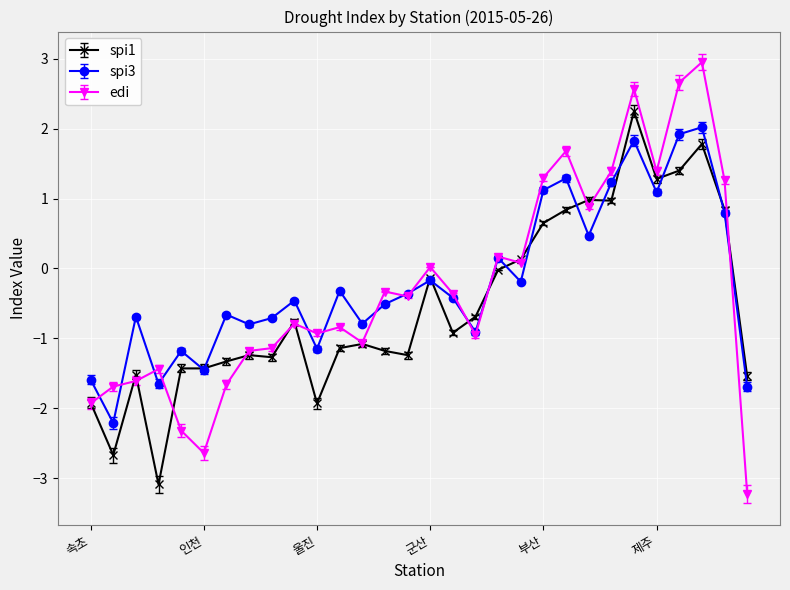

What is the value of the edi point at the 6th from the left?

-2.6